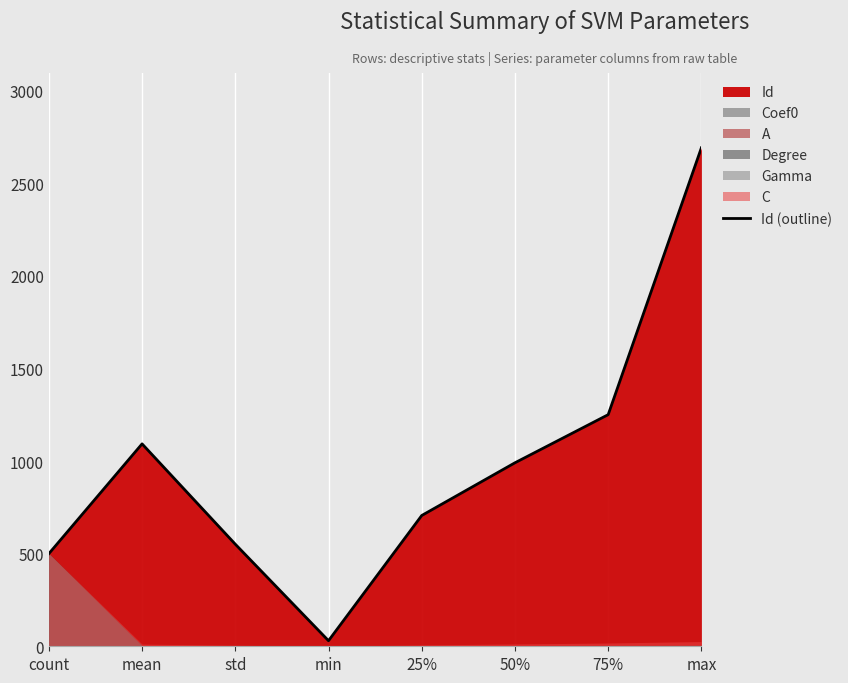

Which label corresponds to the smallest value in the chart?

min